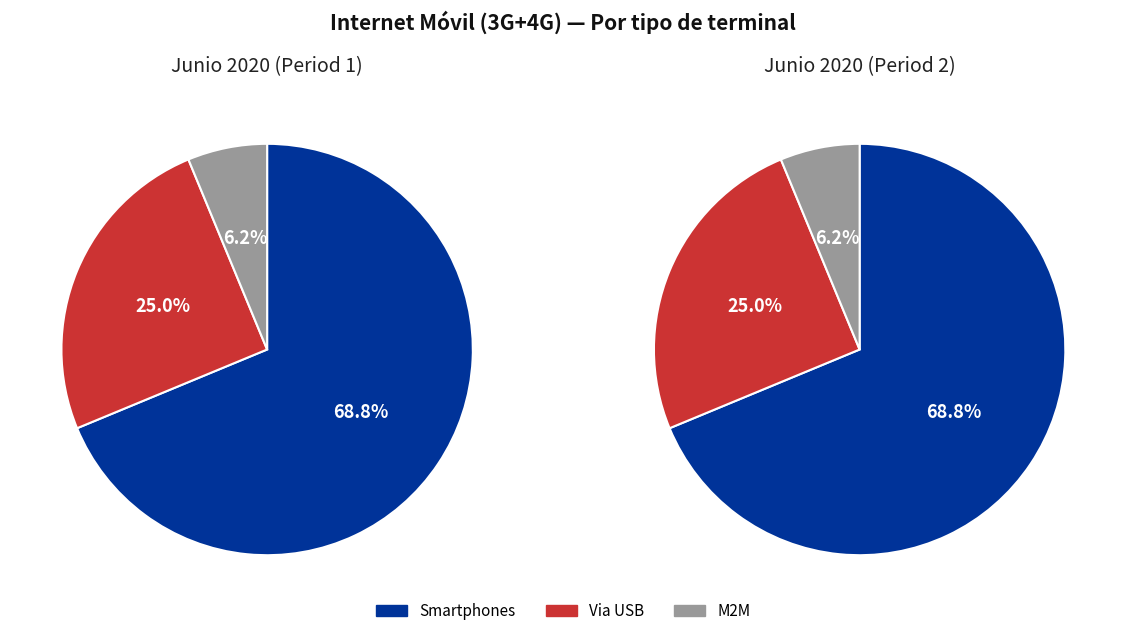

Does SG account for over 50% of the chart?

No